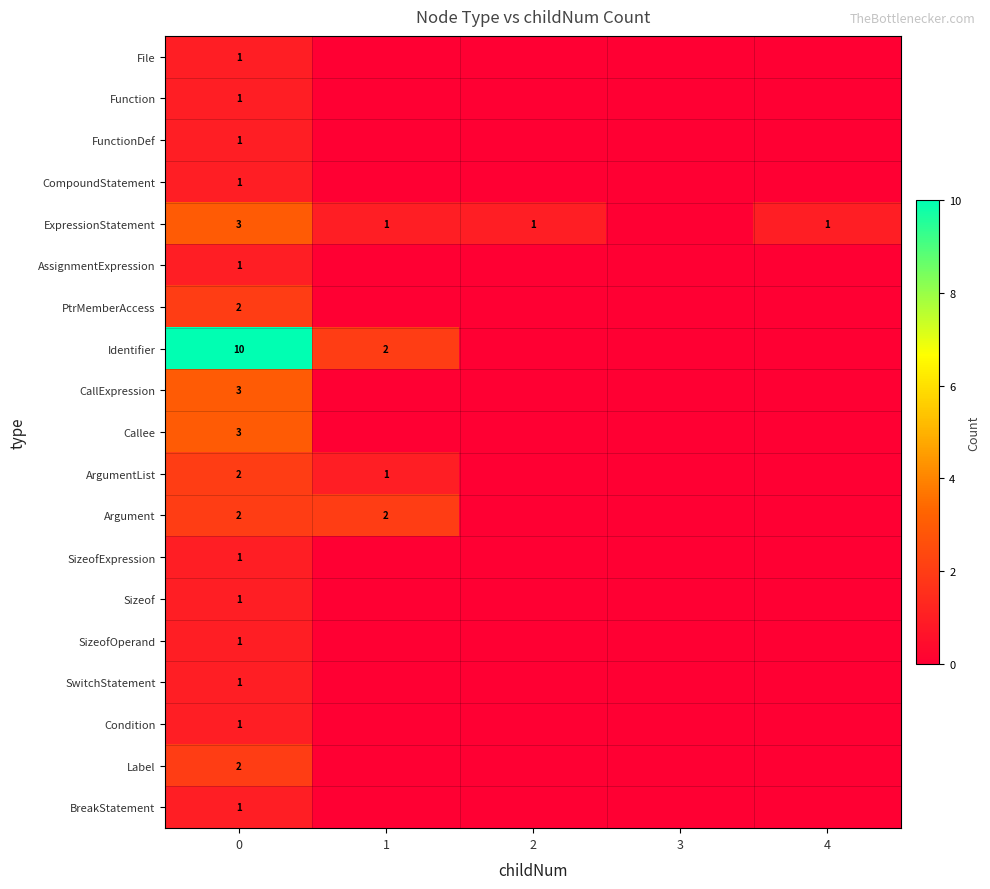

Between 4 and 2, which is larger?

4